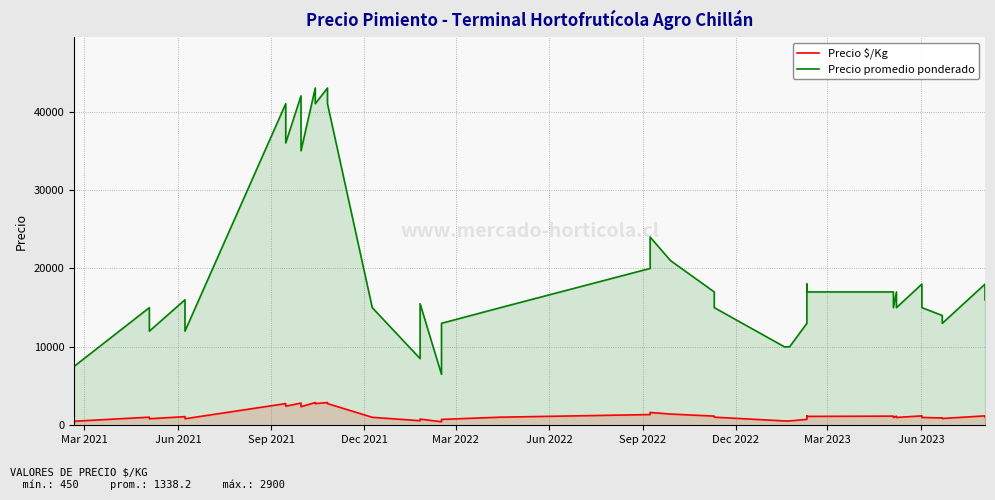

Is it true that Precio $/Kg equals 460 at 30?

False